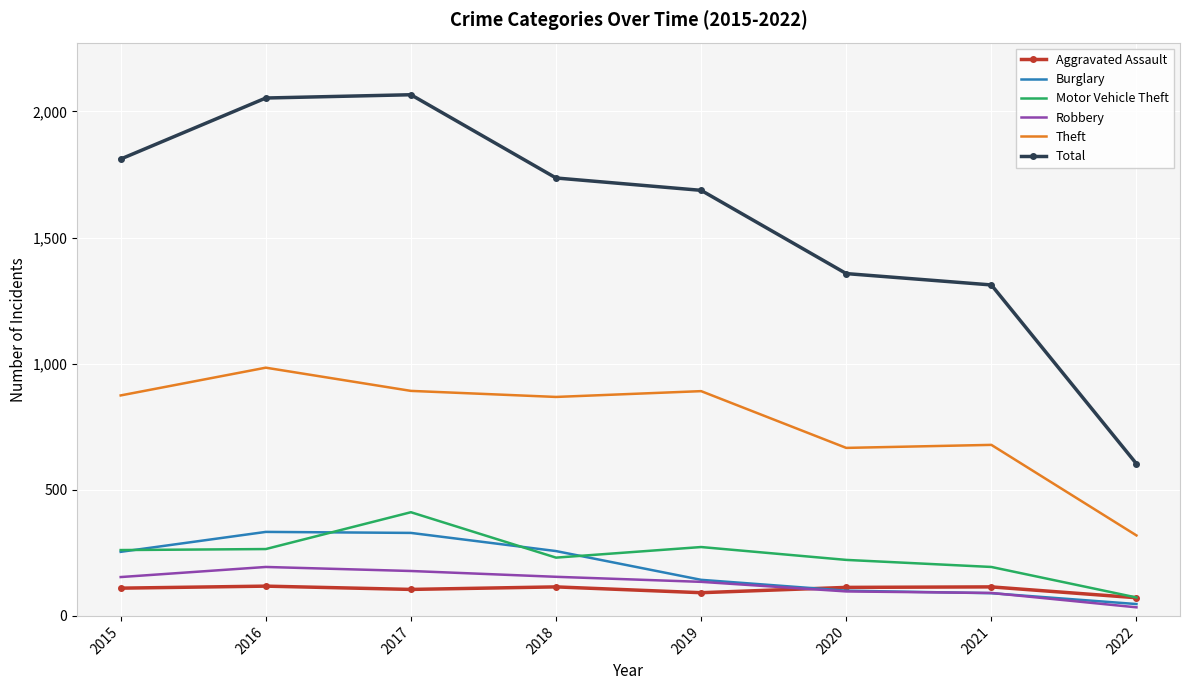

True or false: Theft and Motor Vehicle Theft intersect in this chart.

False